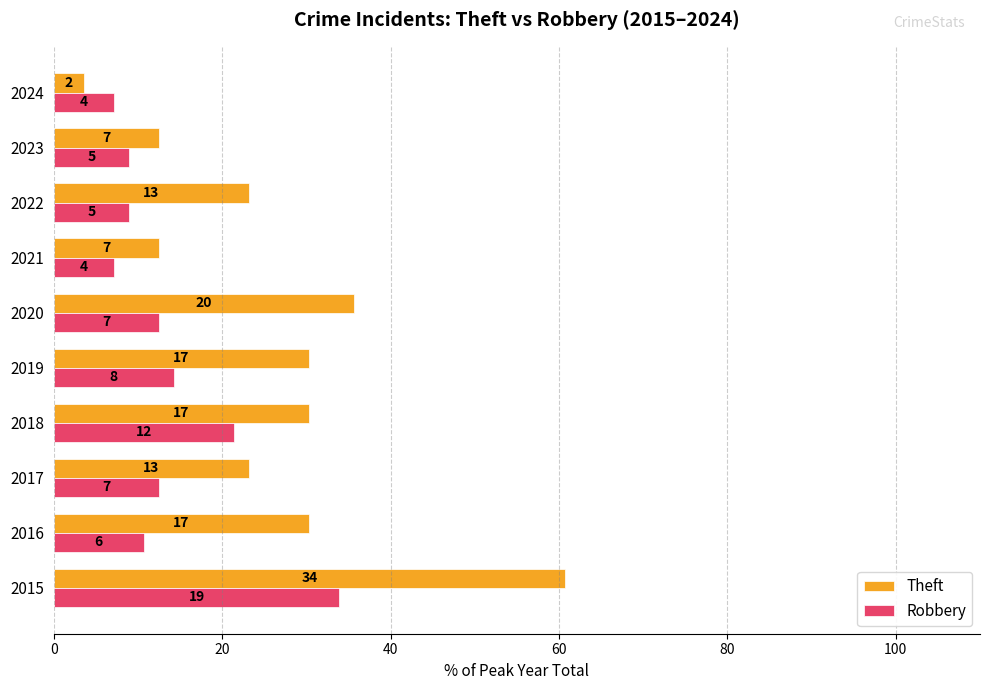

What are all the series names shown in the legend?

Theft, Robbery